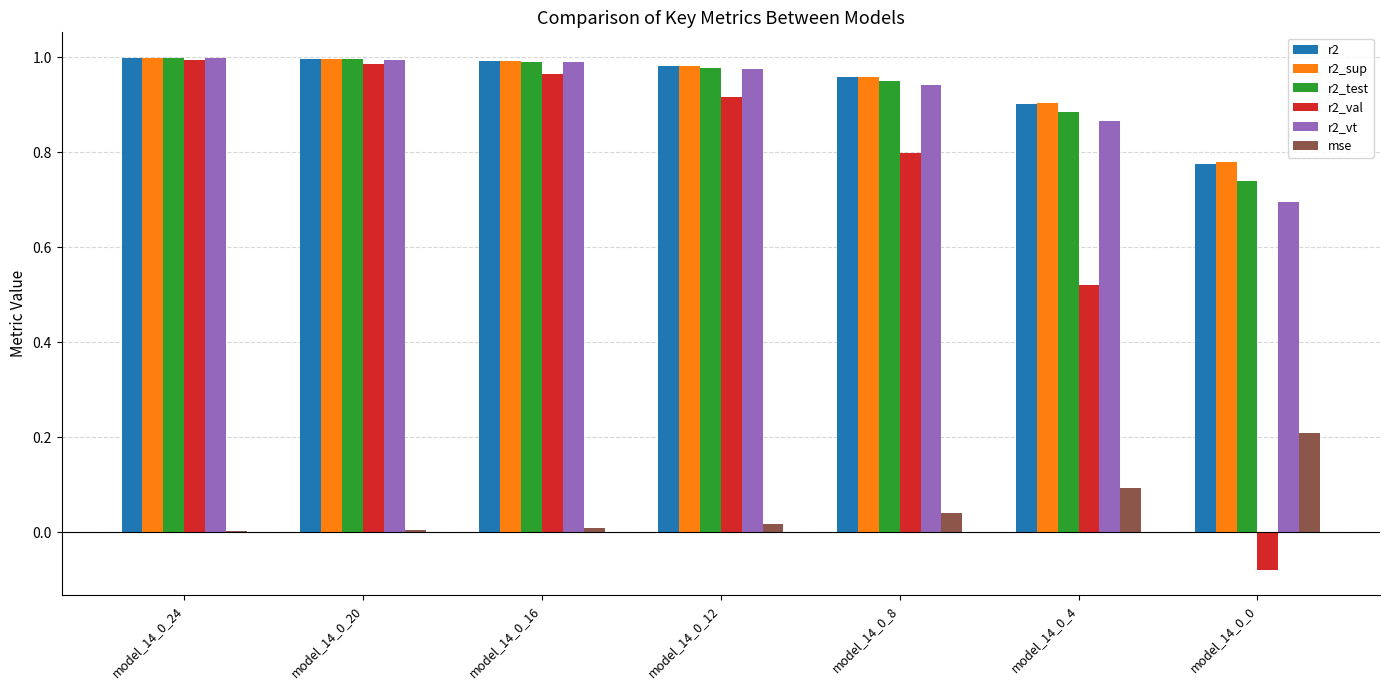

What is the sum of all r2_sup values?

6.6